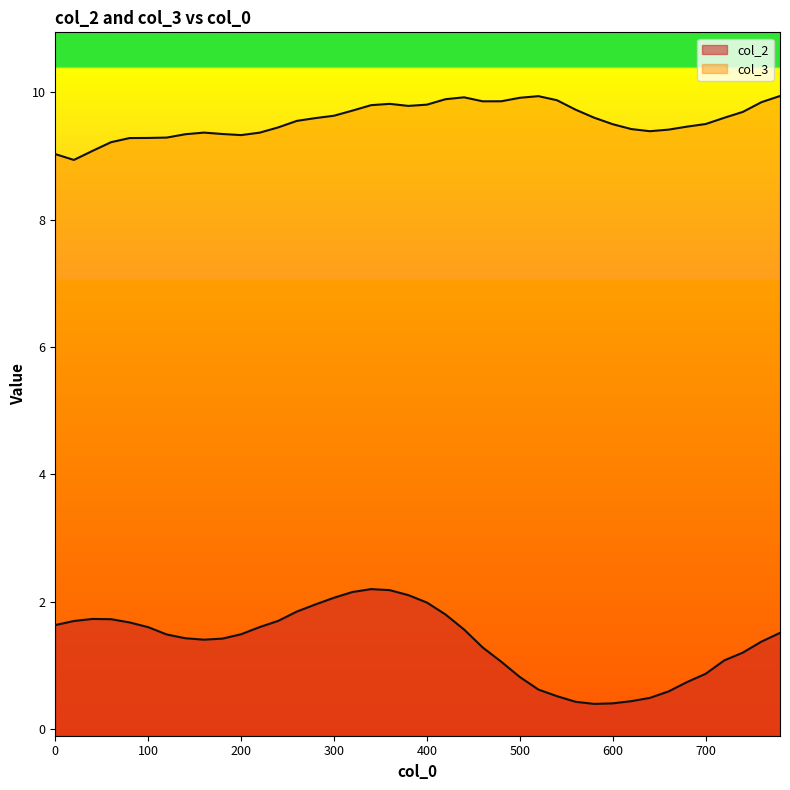

What is the minimum value shown in the chart?

0.4